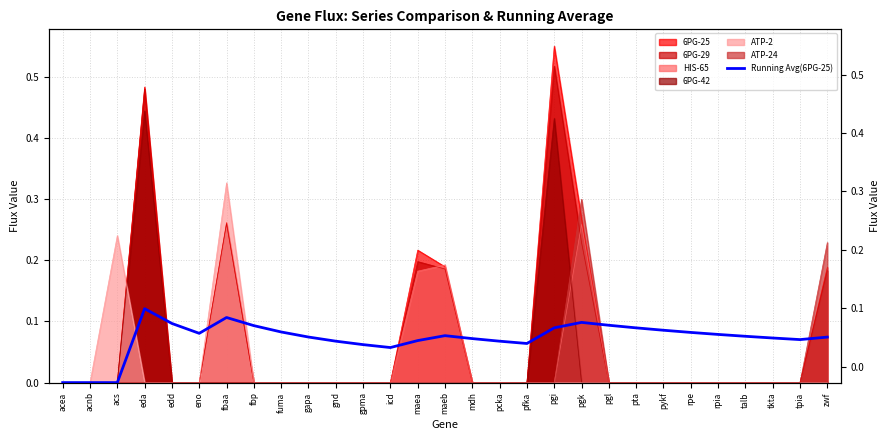

Where is the first local minimum?

eno